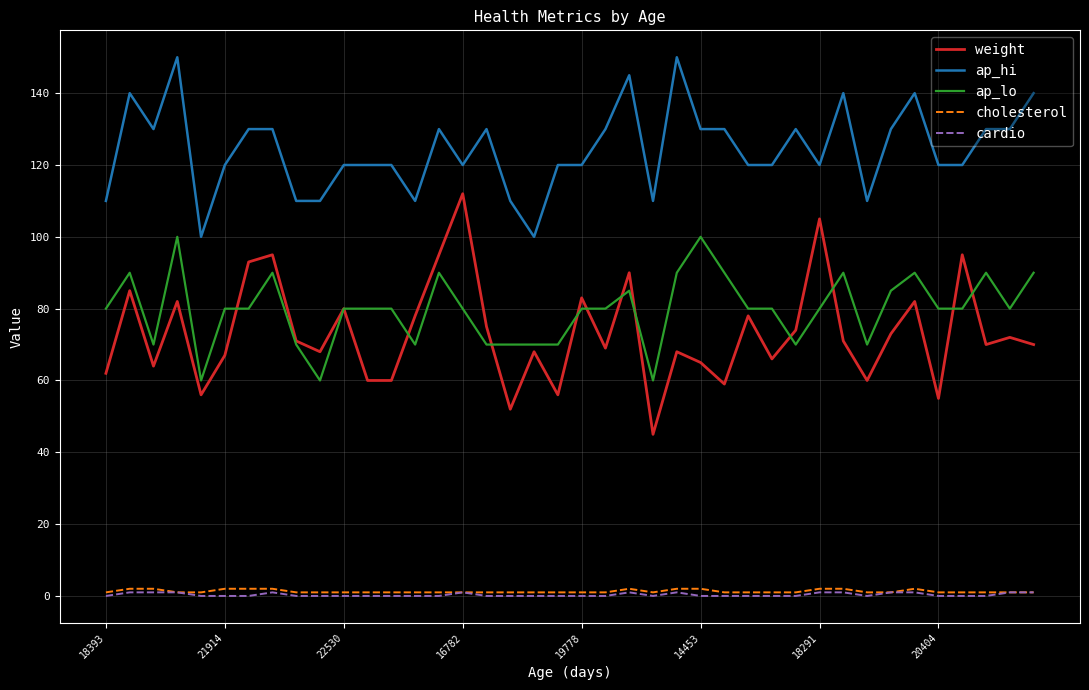

What is the lowest value of the ap_hi series?

100